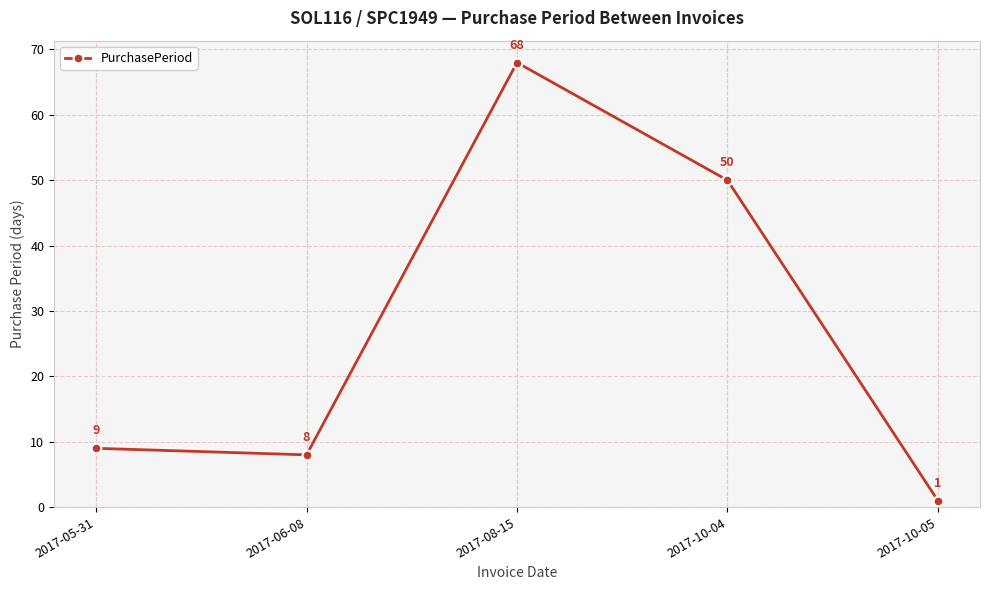

What is the minimum value shown in the chart?

1